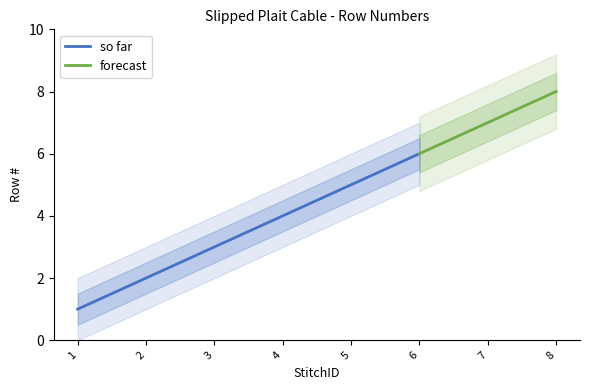

Which label corresponds to the largest value in the chart?

8